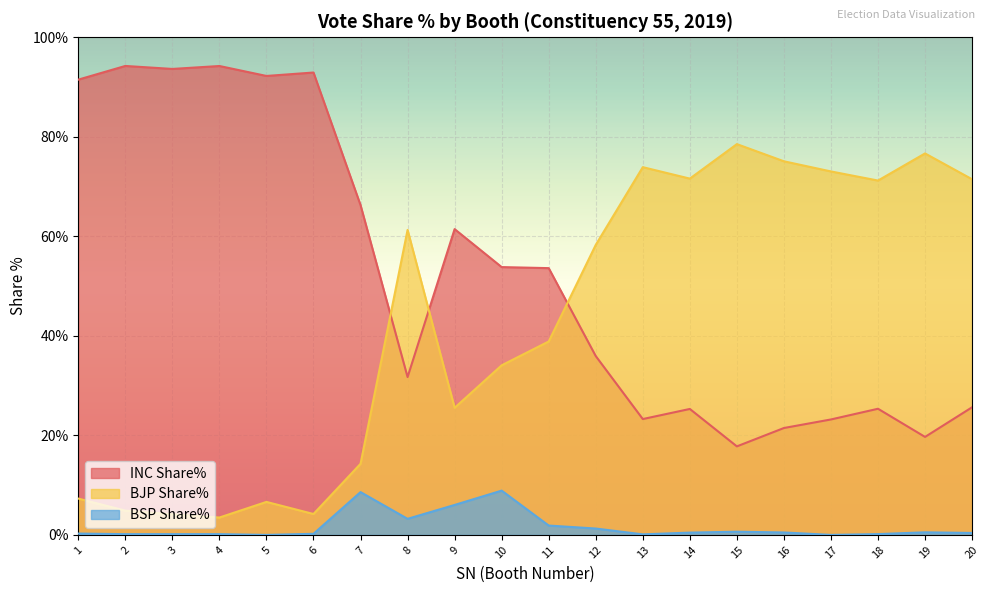

Reading left to right, what are all the values shown in this chart?

INC Share%: 1=91.5	2=94.2	3=93.6	4=94.2	5=92.2	6=92.9	7=66.3	8=31.7	9=61.5	10=53.8	11=53.6	12=35.9	13=23.3	14=25.3	15=17.8	16=21.5	17=23.2	18=25.4	19=19.7	20=25.6
BJP Share%: 1=7.3	2=4.9	3=4.1	4=3.5	5=6.6	6=4.2	7=14.3	8=61.3	9=25.5	10=34.1	11=38.9	12=58.3	13=73.9	14=71.6	15=78.5	16=75.1	17=73.0	18=71.2	19=76.7	20=71.5
BSP Share%: 1=0.3	2=0.1	3=0.1	4=0.1	5=0.0	6=0.2	7=8.6	8=3.2	9=6.0	10=8.9	11=1.9	12=1.3	13=0.1	14=0.5	15=0.6	16=0.5	17=0.0	18=0.2	19=0.5	20=0.4